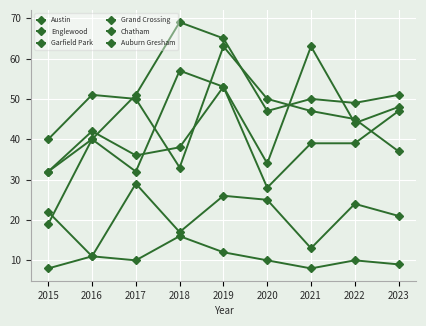

The Chatham series shows 15 at 2020. True or false?

False